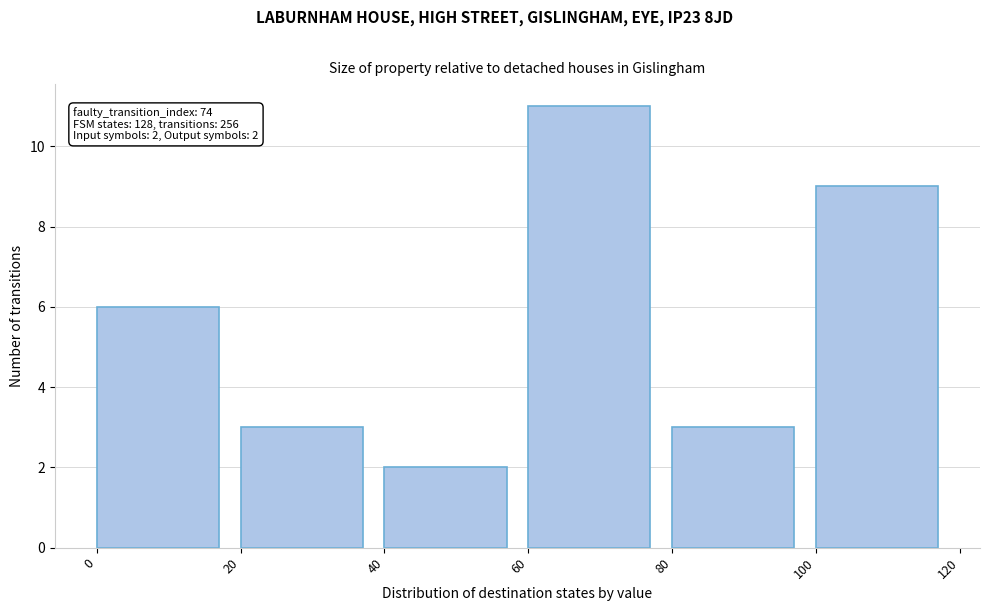

Which range on the x-axis has the tallest bar?

60 to 80